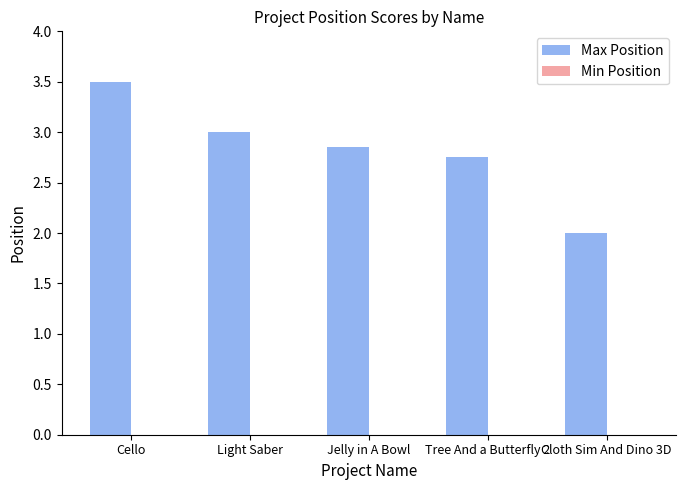

At which category does the chart reach its minimum across all series?

Cloth Sim And Dino 3D